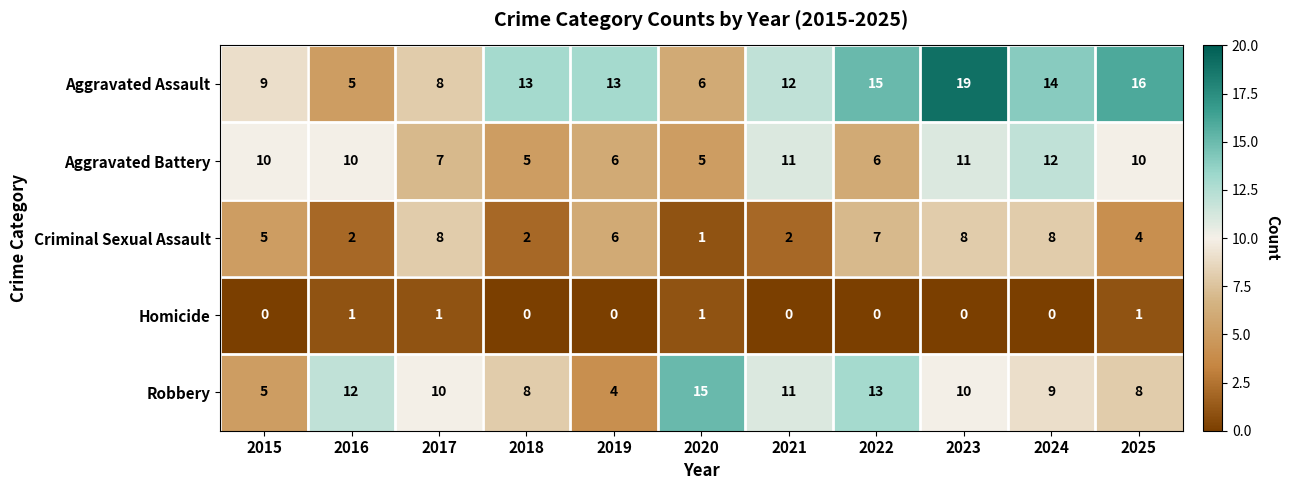

At how many categories does at least one series exceed 2?

11